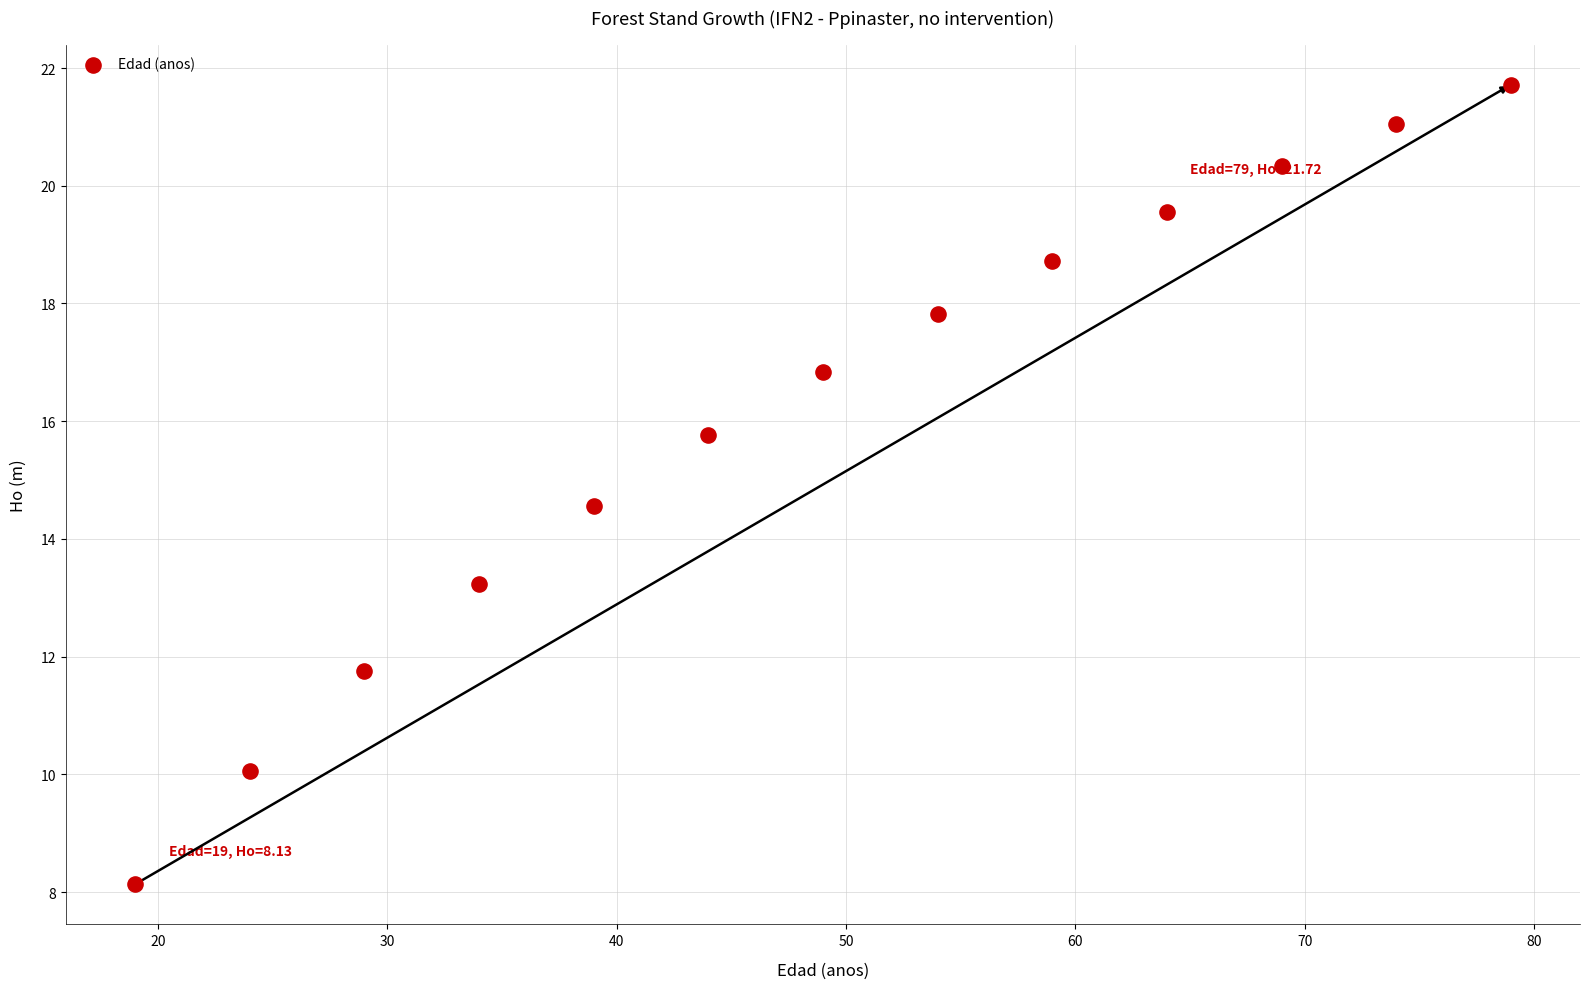

What is the range of X values (max minus min)?

60.0